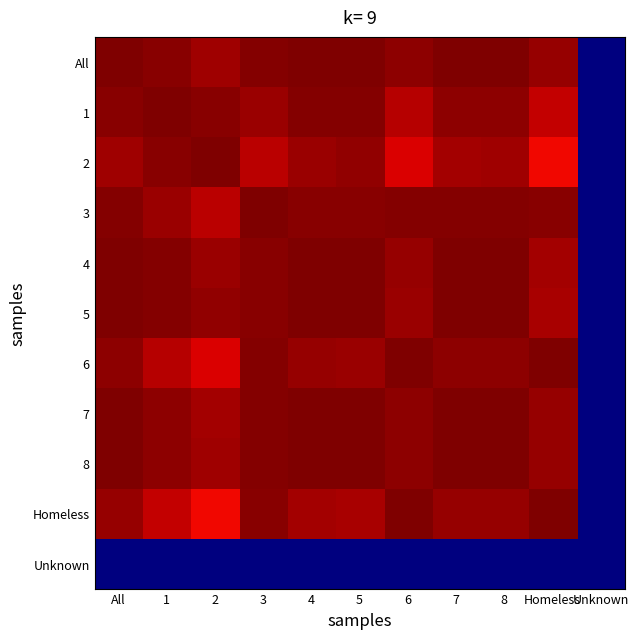

Count the number of categories in the chart.

11